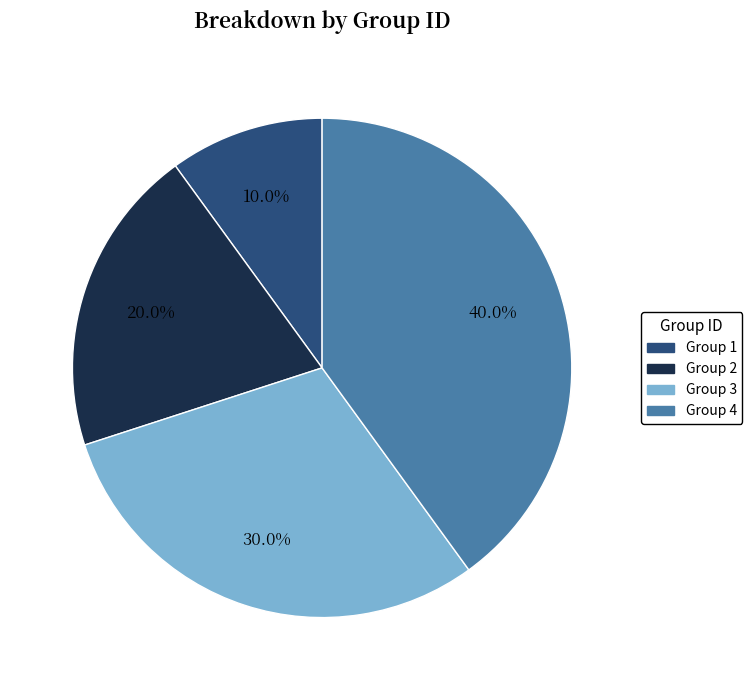

Is there any slice that represents more than half of the pie?

No